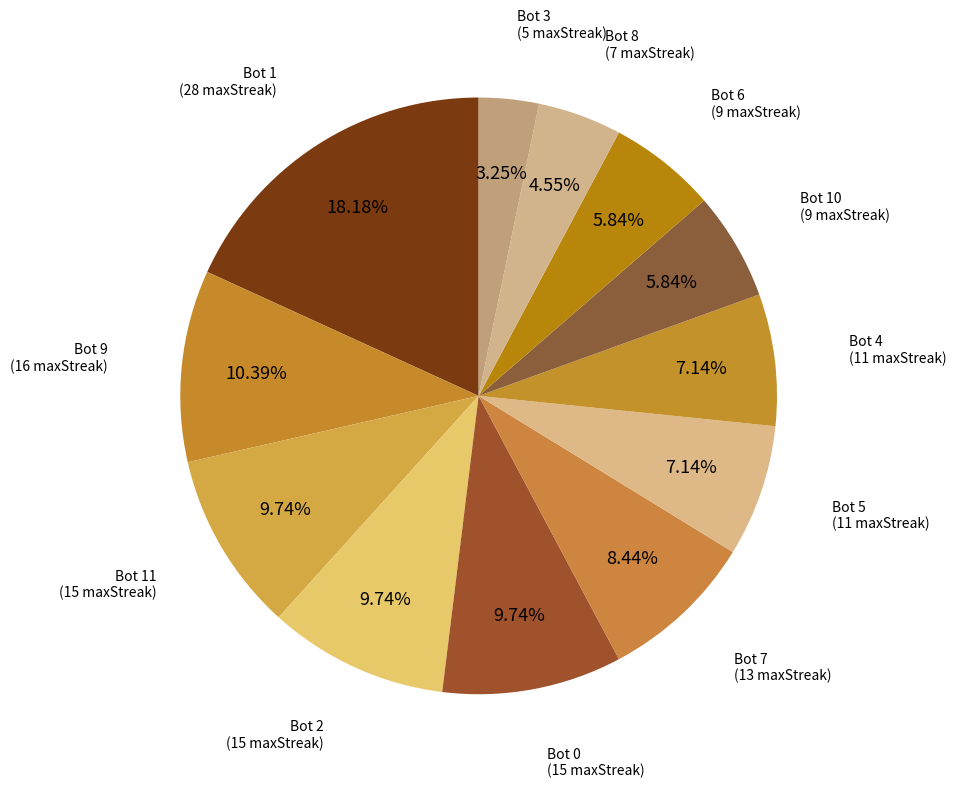

How many slices are in this pie chart?

12